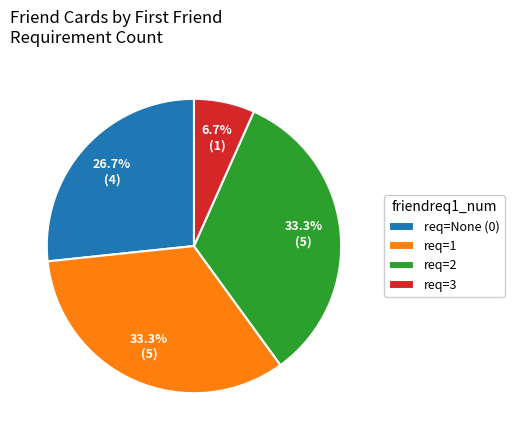

Count the number of slices in the pie.

4